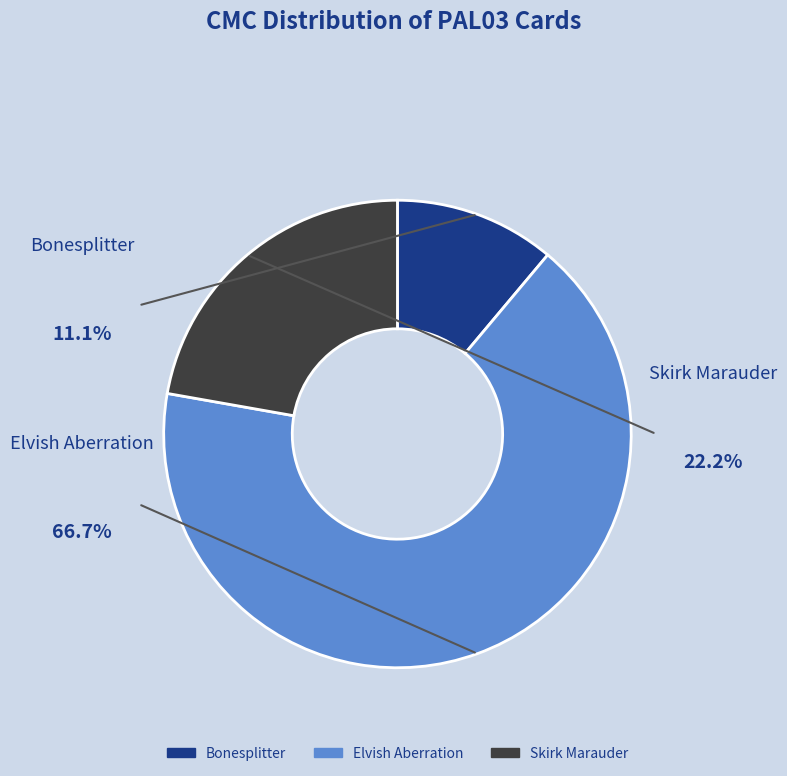

Approximately how many times larger is the value at Skirk Marauder compared to Elvish Aberration?

0.3